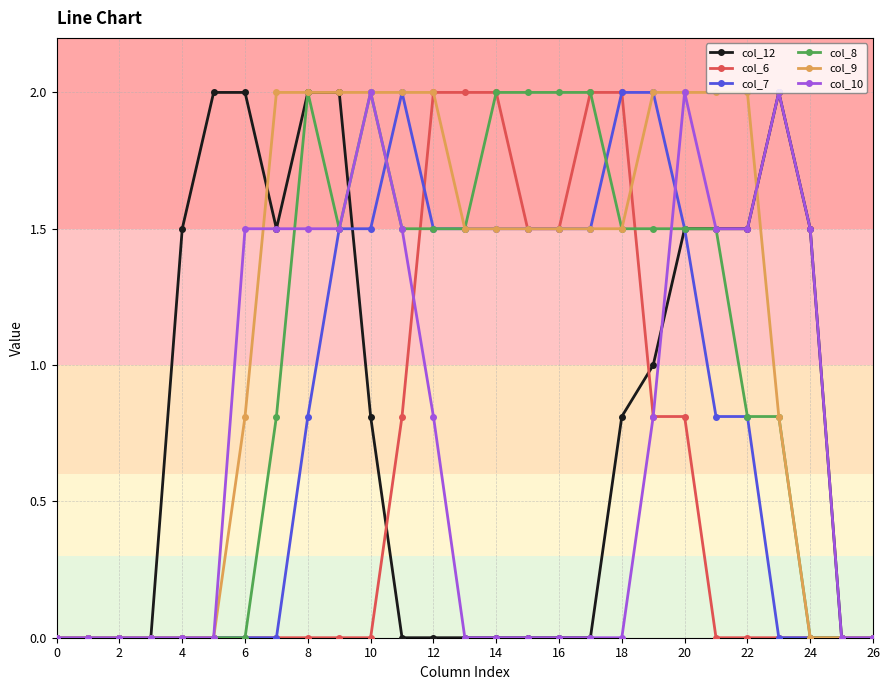

What is the greatest value displayed?

2.0